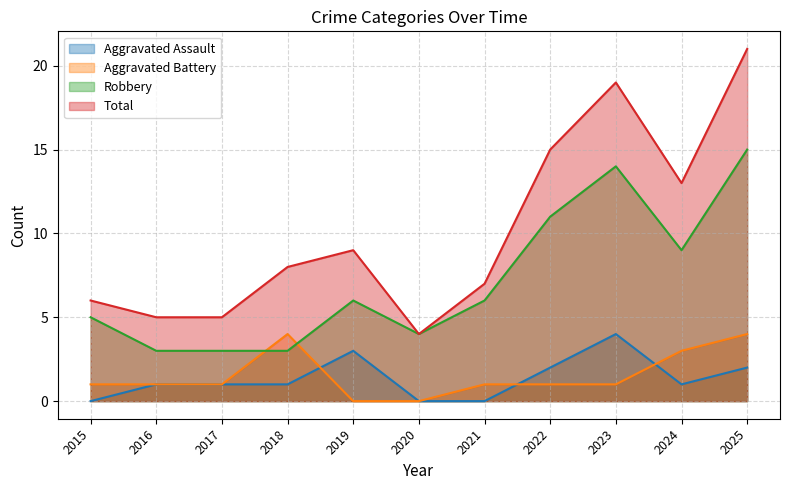

Which label corresponds to the smallest value in the chart?

2015